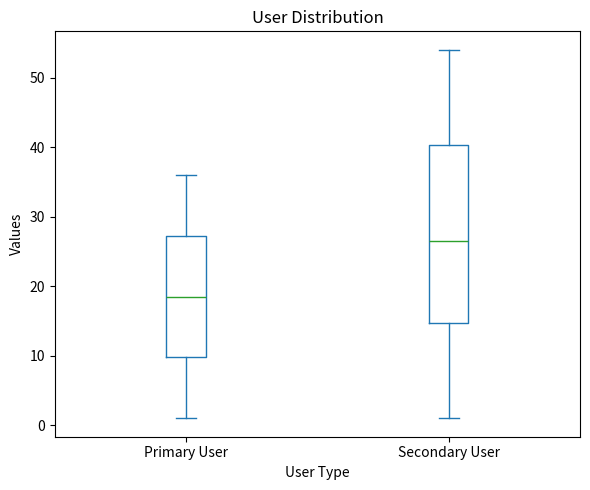

Reading left to right, transcribe this box plot: for each box, give where its median line is, the range the box spans, and where its two whiskers end, as read against the y-axis. The values are not printed on the chart, so give them approximately, as read against the axis.

Primary User: median 19, box 10 to 27, whiskers 1 to 36
Secondary User: median 27, box 15 to 40, whiskers 1 to 54